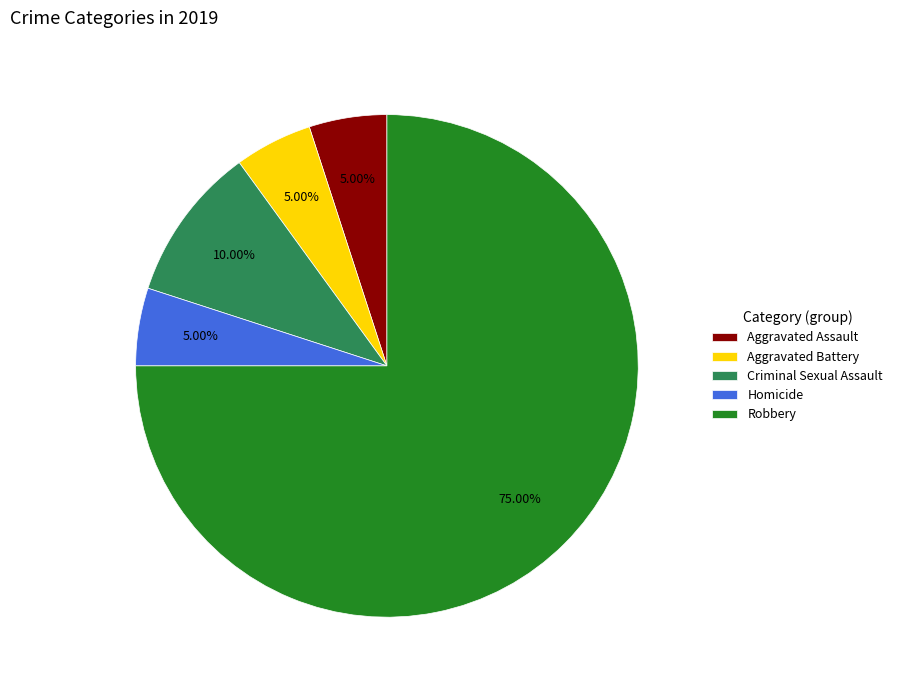

Combined, do Aggravated Assault and Aggravated Battery account for over 50%?

No